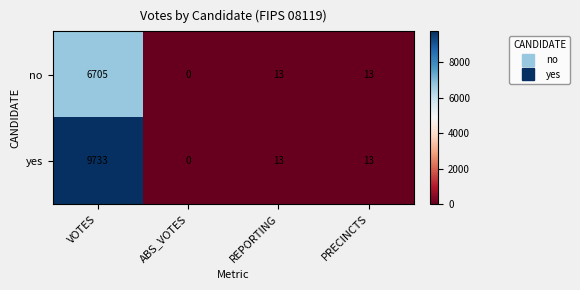

What is the greatest value displayed?

9733